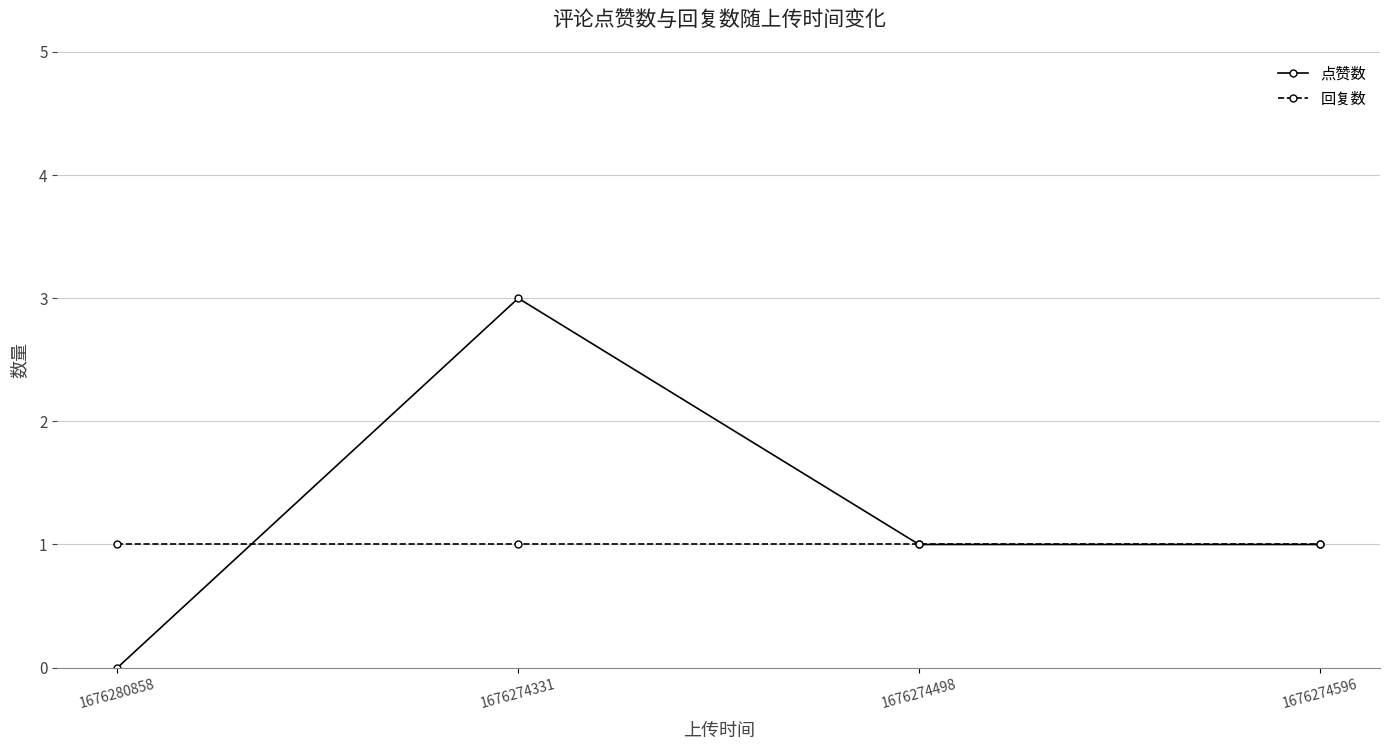

What is the total value across all series at 1676274331?

4